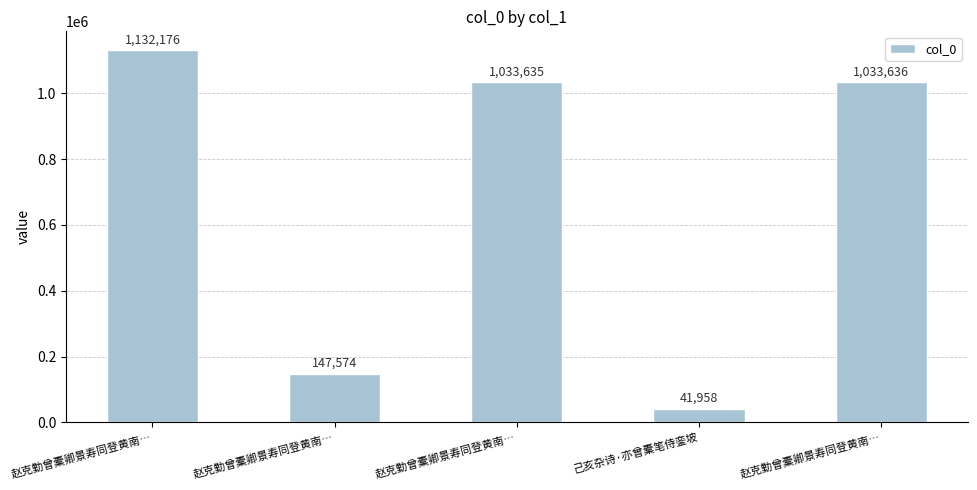

What is the minimum value shown in the chart?

41958